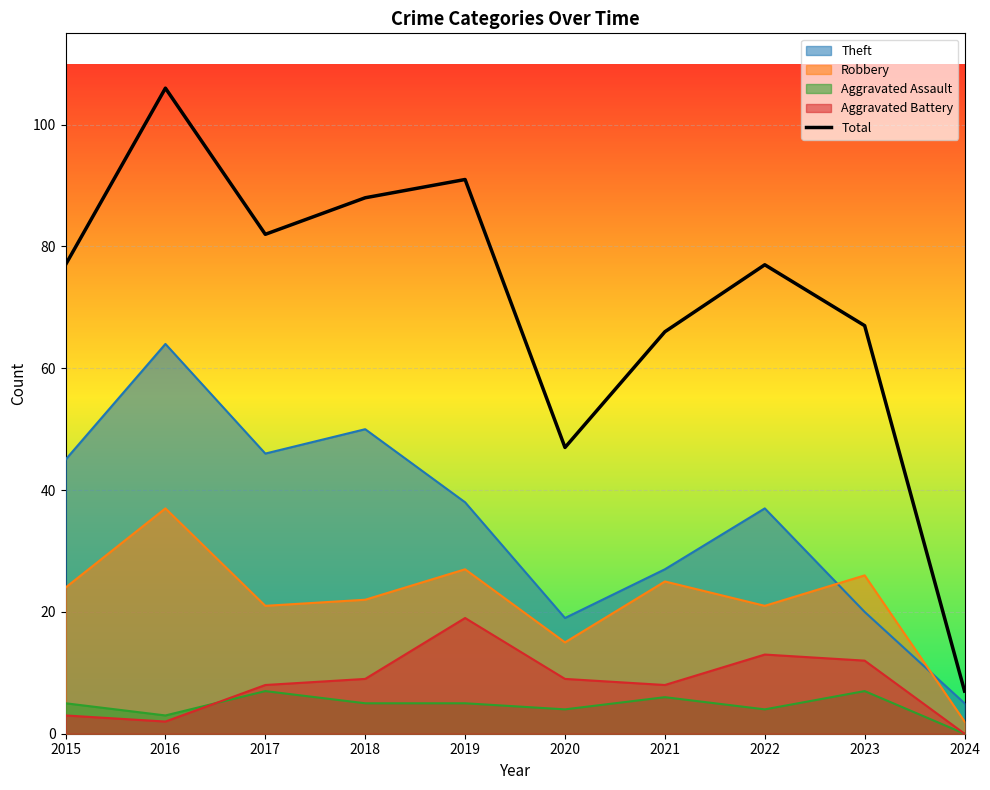

Reading left to right, what are all the values shown in this chart?

2015=77	2016=106	2017=82	2018=88	2019=91	2020=47	2021=66	2022=77	2023=67	2024=7